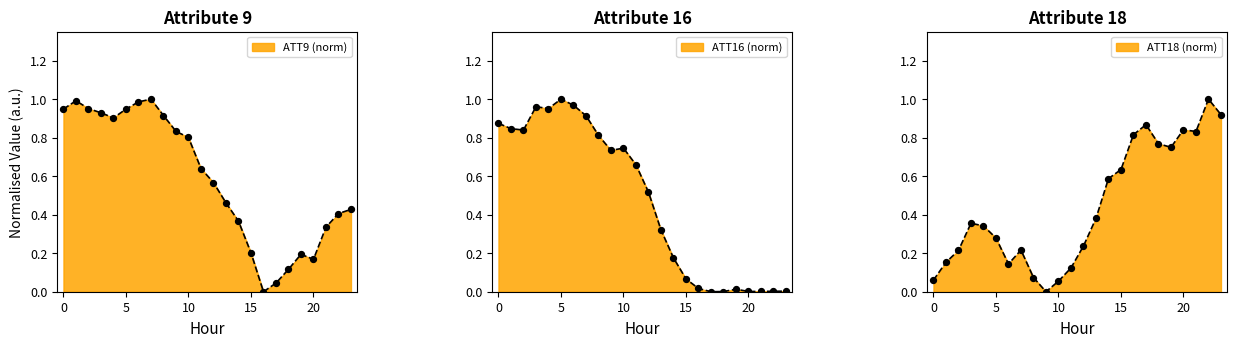

Which series reaches the maximum Y coordinate?

ATT9